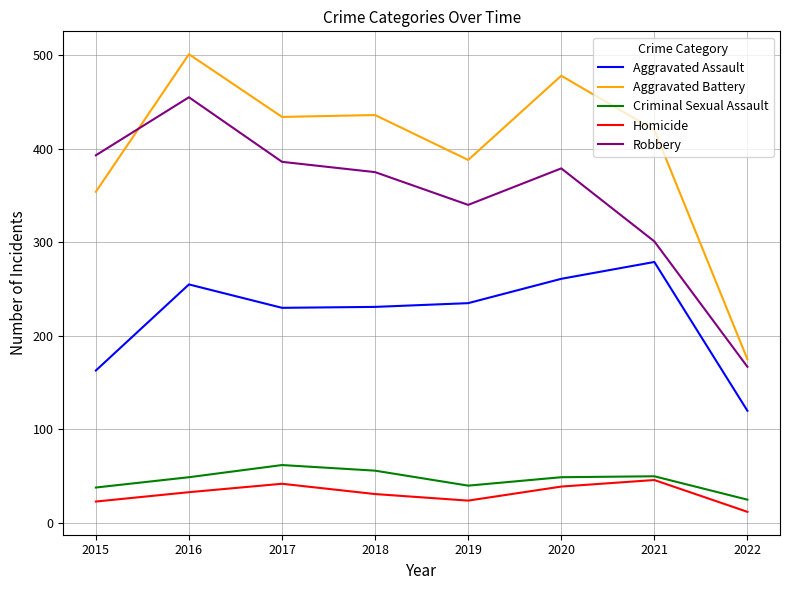

At which category does Robbery reach its first local peak?

2016